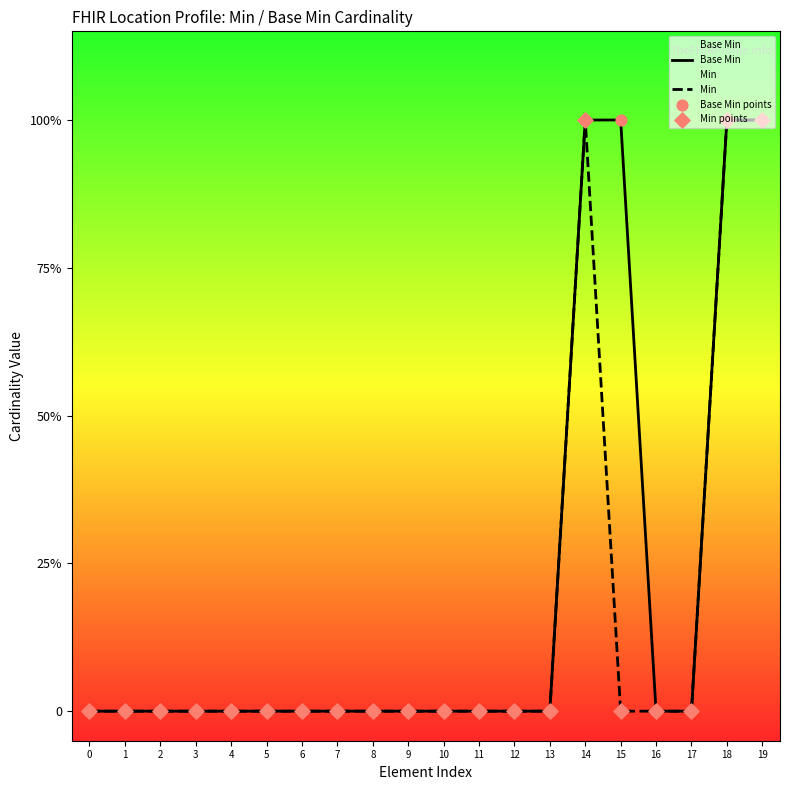

At which category is the sum across all series the highest?

14